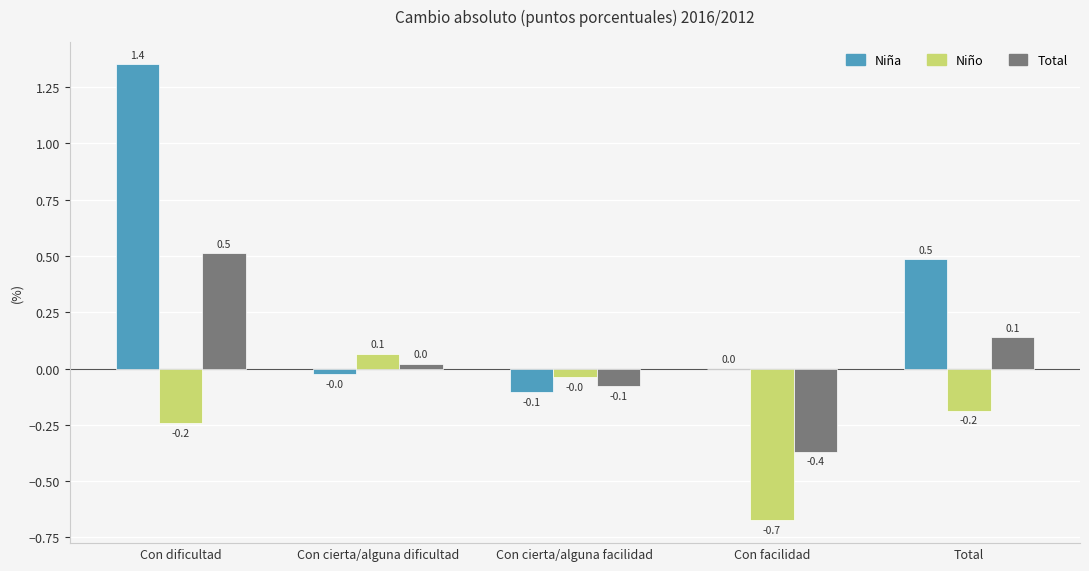

What are all the series names shown in the legend?

Niña, Niño, Total